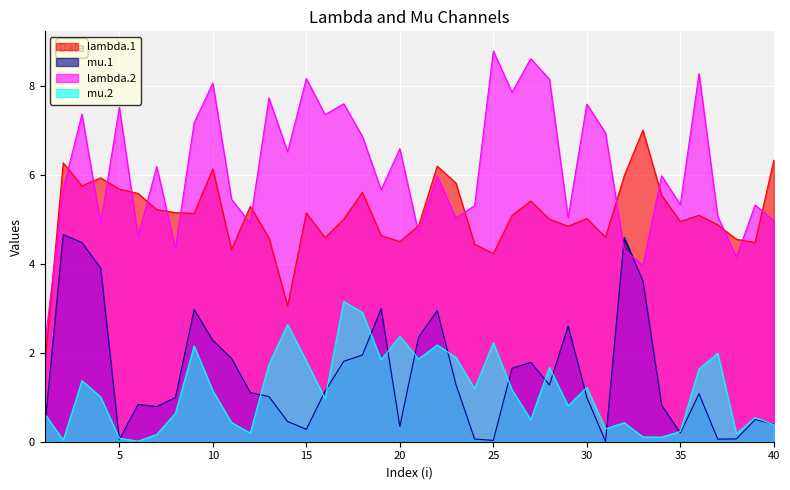

What is the sum of all lambda.2 values?

246.6